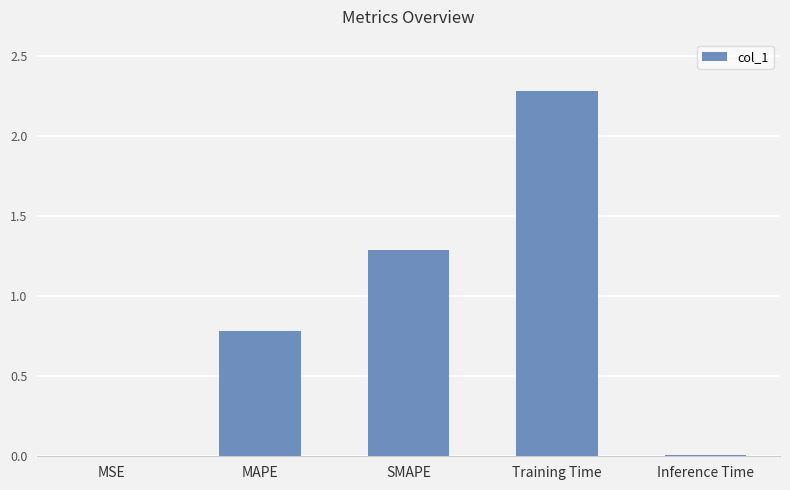

What is the sum of all values?

4.4